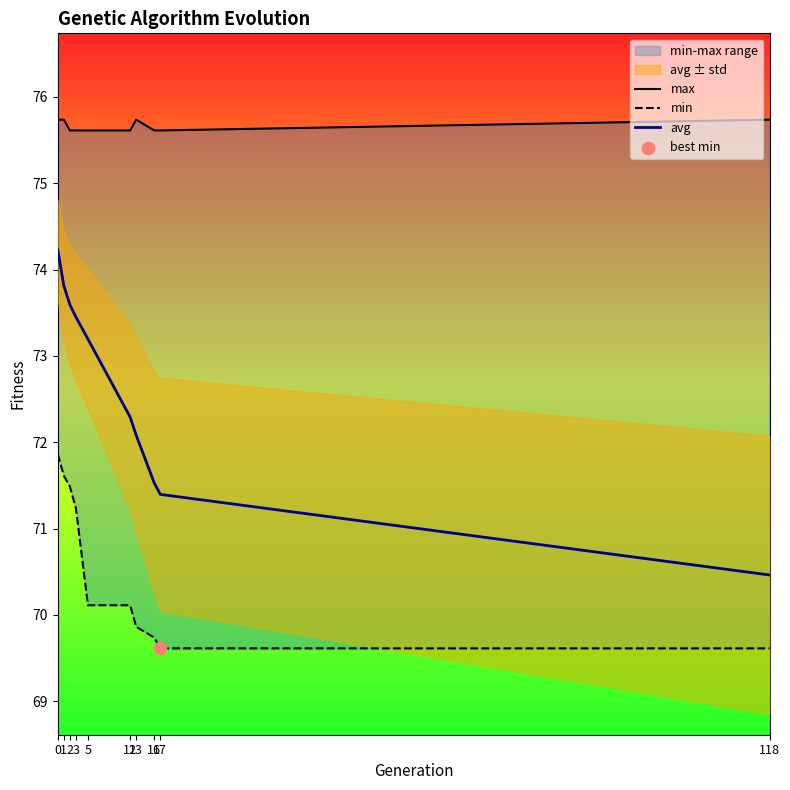

Which series has the largest Y range (max minus min)?

avg